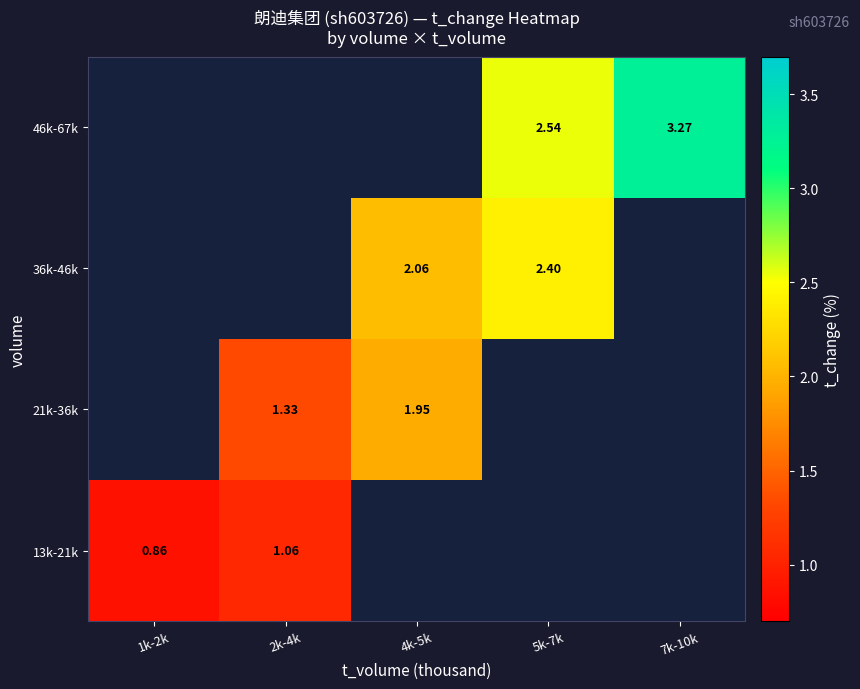

Is the value of 21k-36k at 2k-4k greater than the value of 13k-21k at 1k-2k?

Yes